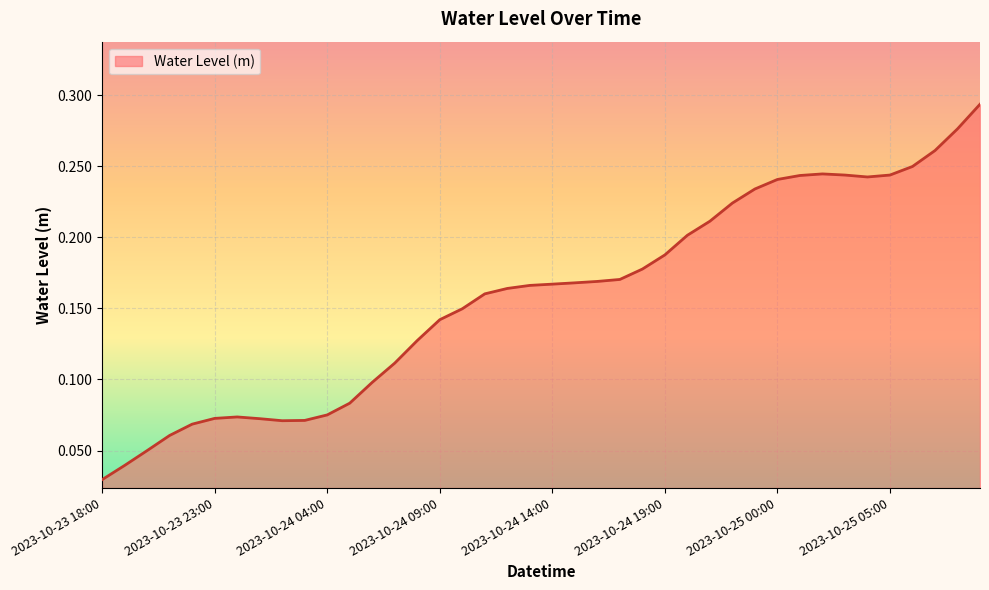

Does the chart display data point markers on the line(s)?

No